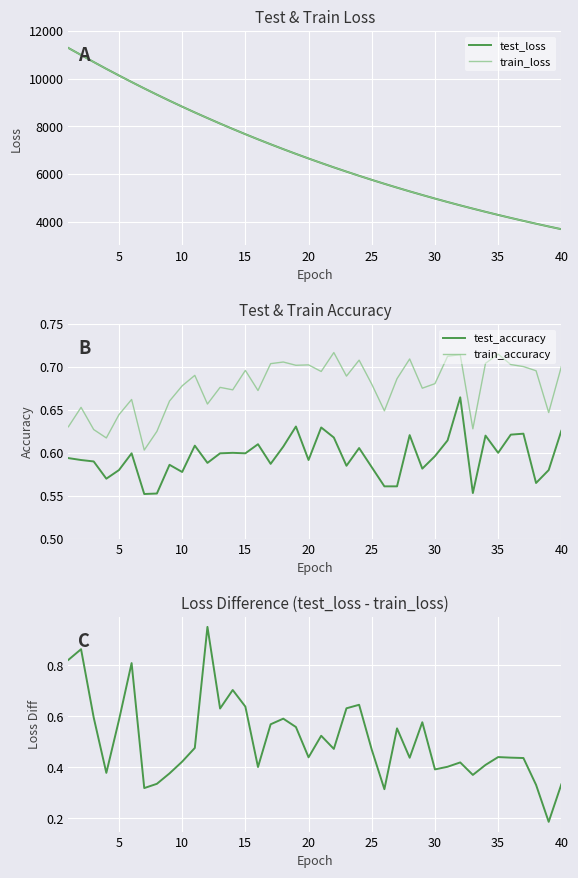

Is it true that train_accuracy equals 1.2 at 10?

False